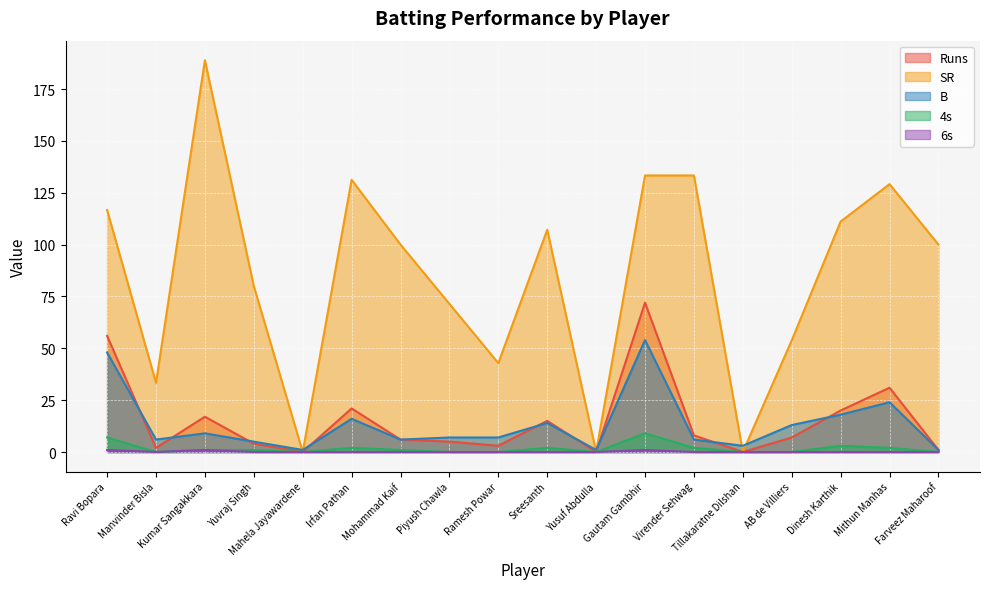

Which series changed the most between Sreesanth and Tillakaratne Dilshan?

SR